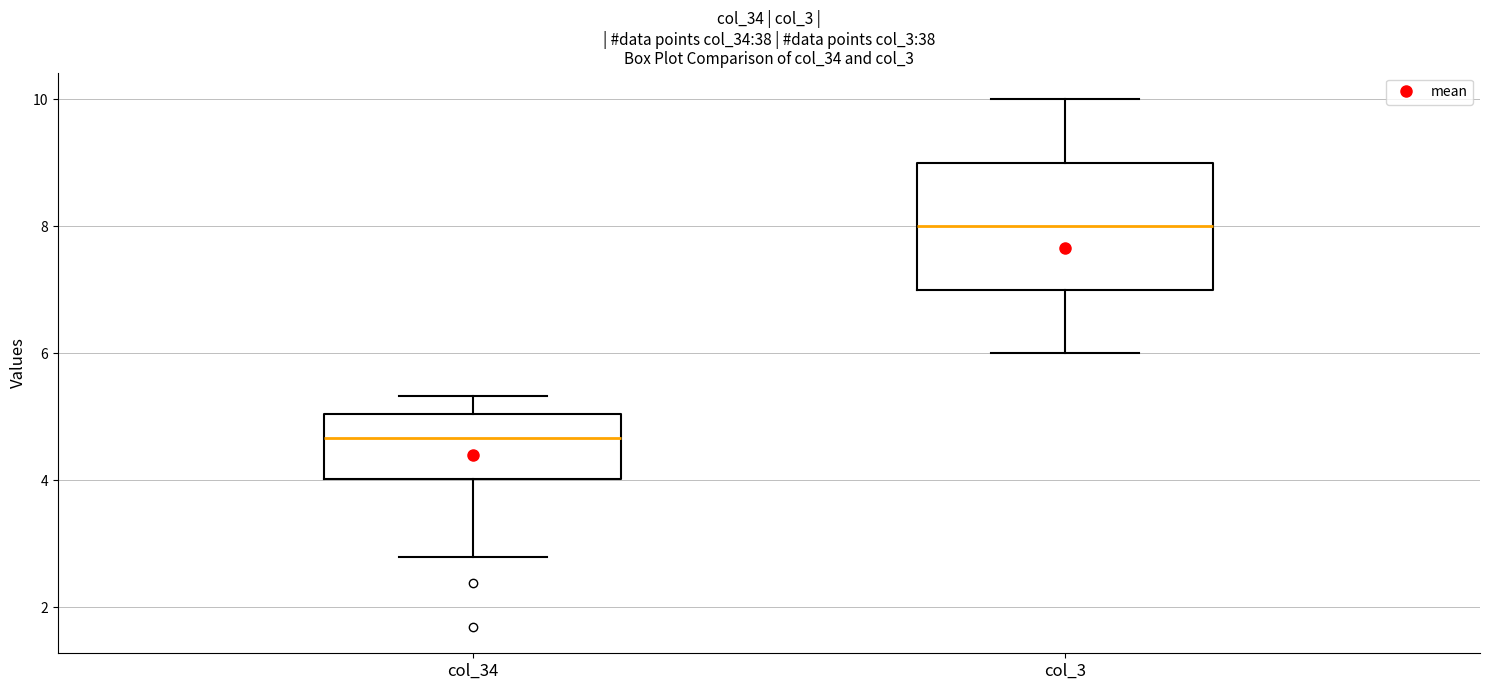

Reading left to right, transcribe this box plot: for each box, give where its median line is, the range the box spans, and where its two whiskers end, as read against the y-axis. The values are not printed on the chart, so give them approximately, as read against the axis.

col_34: median 4.6, box 4.0 to 5.0, whiskers 2.8 to 5.4
col_3: median 8.0, box 7.0 to 9.0, whiskers 6.0 to 10.0